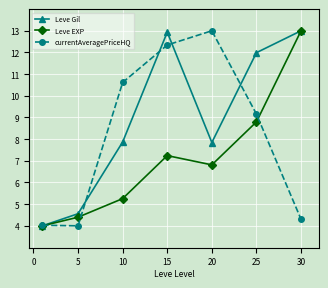

In currentAveragePriceHQ, how many points are higher than both neighbors (excluding endpoints)?

1